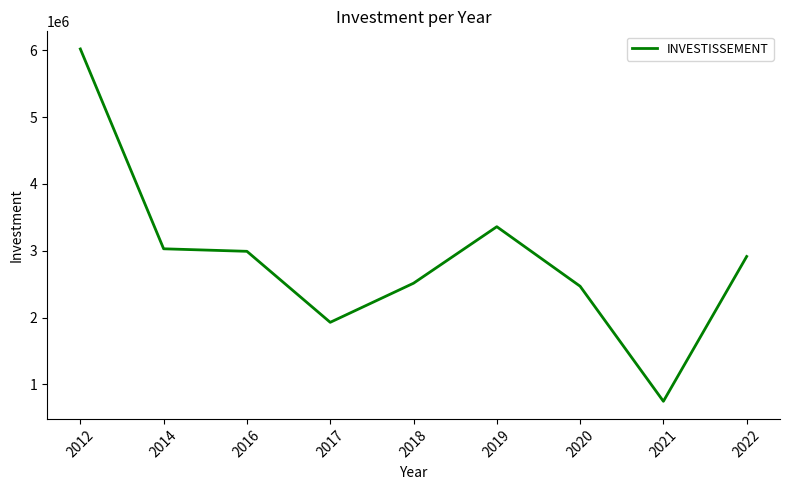

Between 2019 and 2021, which is larger?

2019